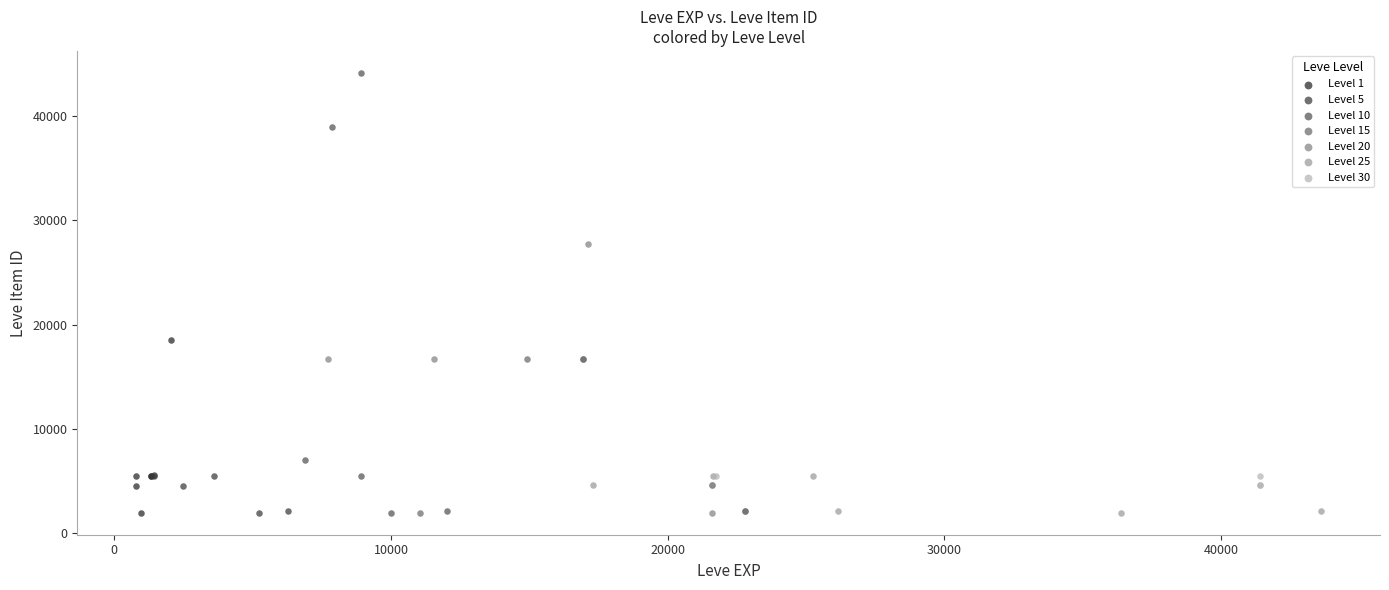

Which series has the largest Y range (max minus min)?

Level 10